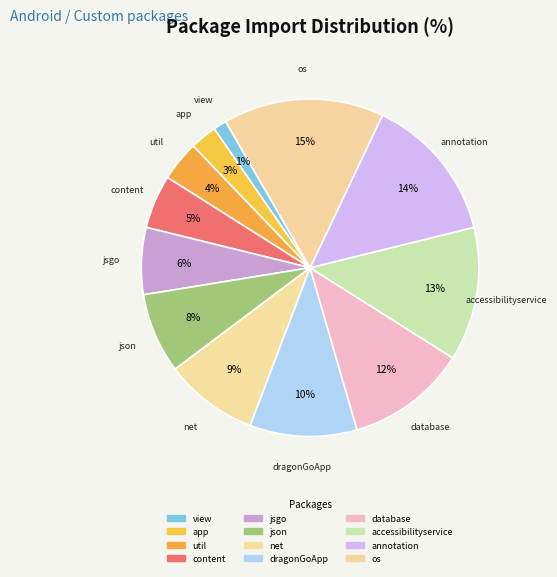

How many segments does this pie chart have?

12